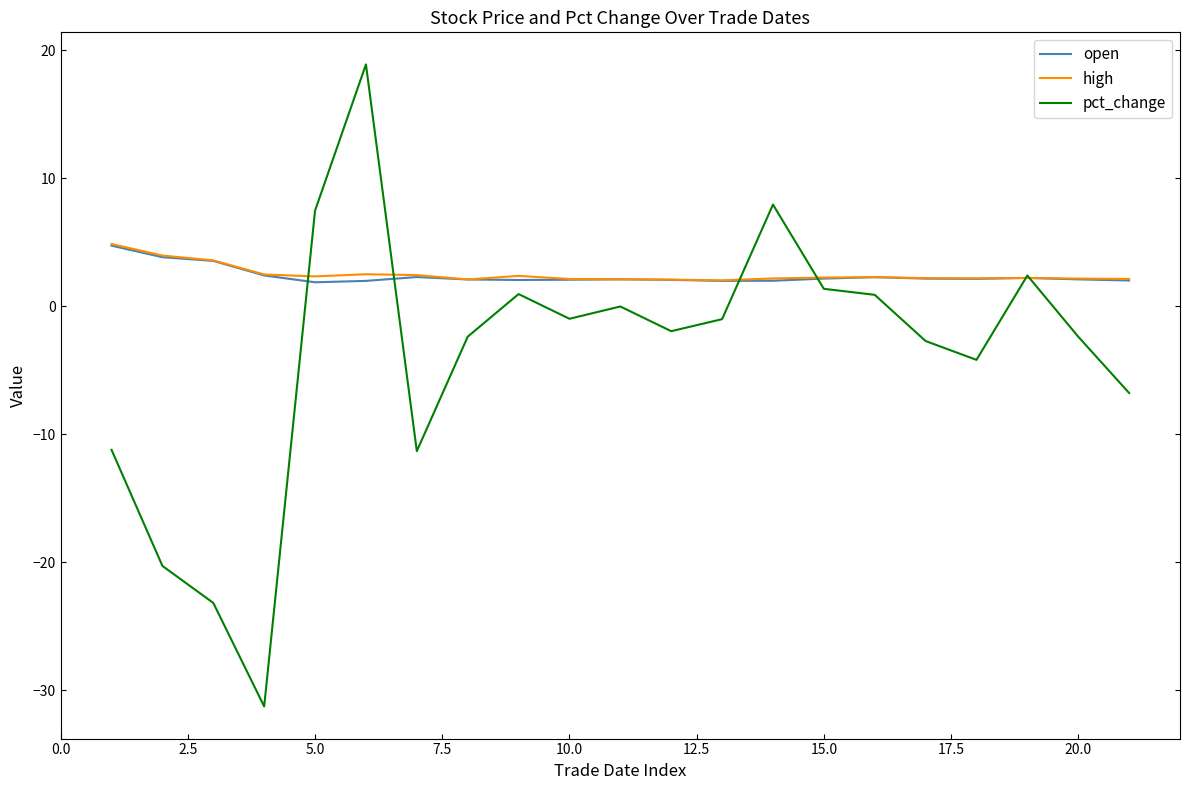

What is the maximum value shown in the chart?

18.9